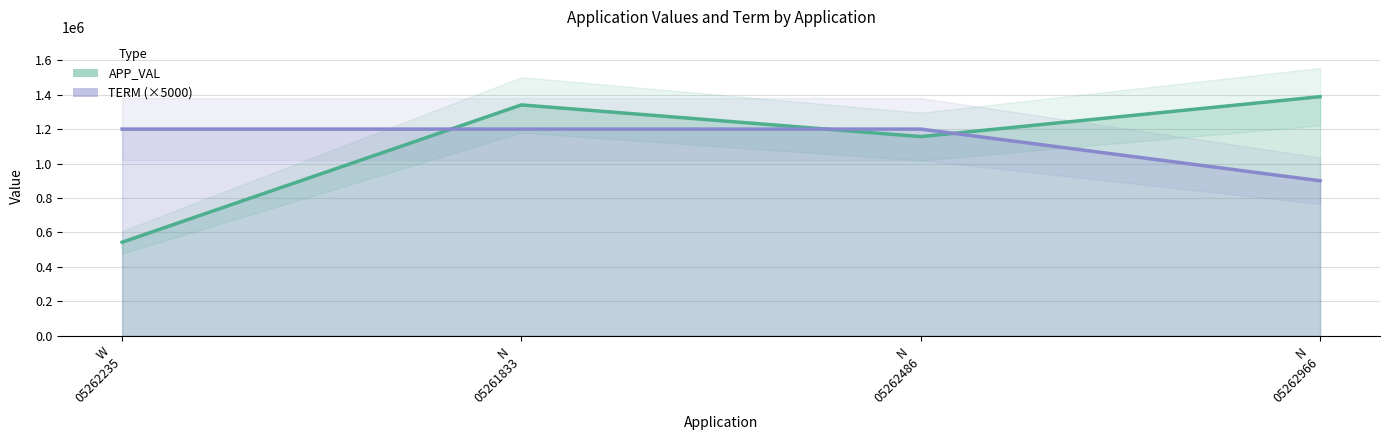

What is the value of the TERM point at the 4th from the left?

900000